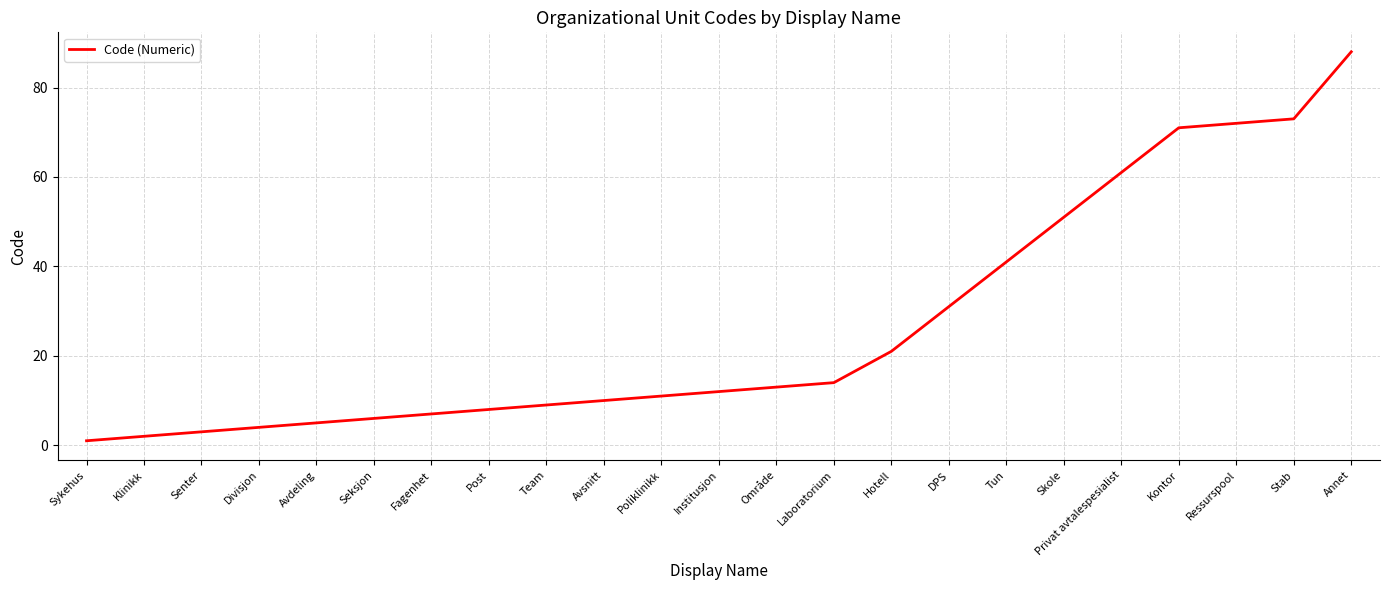

Rank the categories by value from highest to lowest.

Annet, Stab, Ressurspool, Kontor, Privat avtalespesialist, Skole, Tun, DPS, Hotell, Laboratorium, Område, Institusjon, Poliklinikk, Avsnitt, Team, Post, Fagenhet, Seksjon, Avdeling, Divisjon, Senter, Klinikk, Sykehus